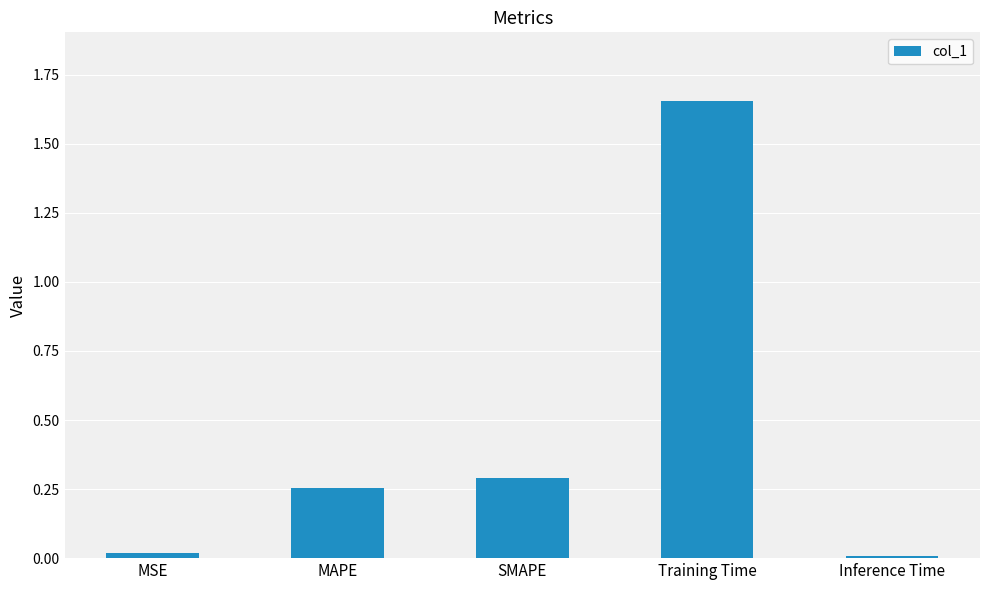

What is the label of the 1st bar from the left?

MSE